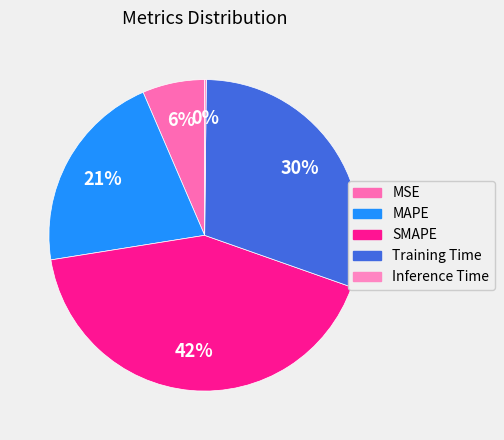

Combined, do Training Time and SMAPE account for over 50%?

Yes